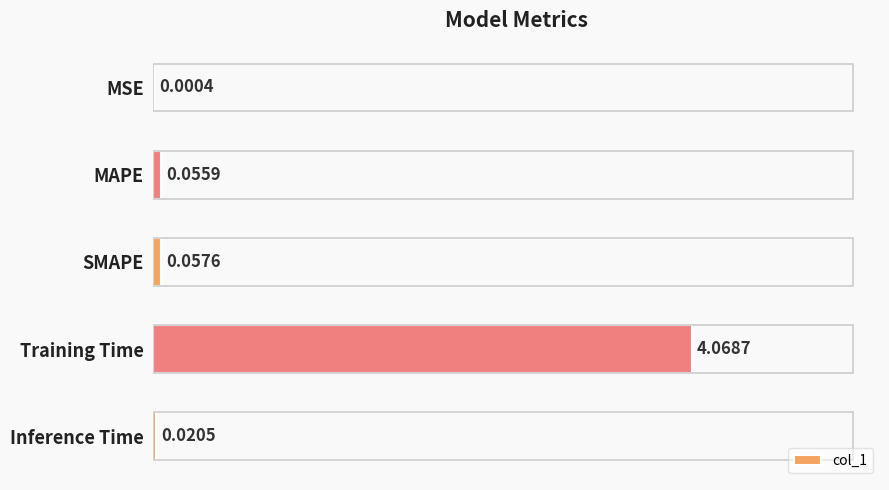

What is the average value?

0.8